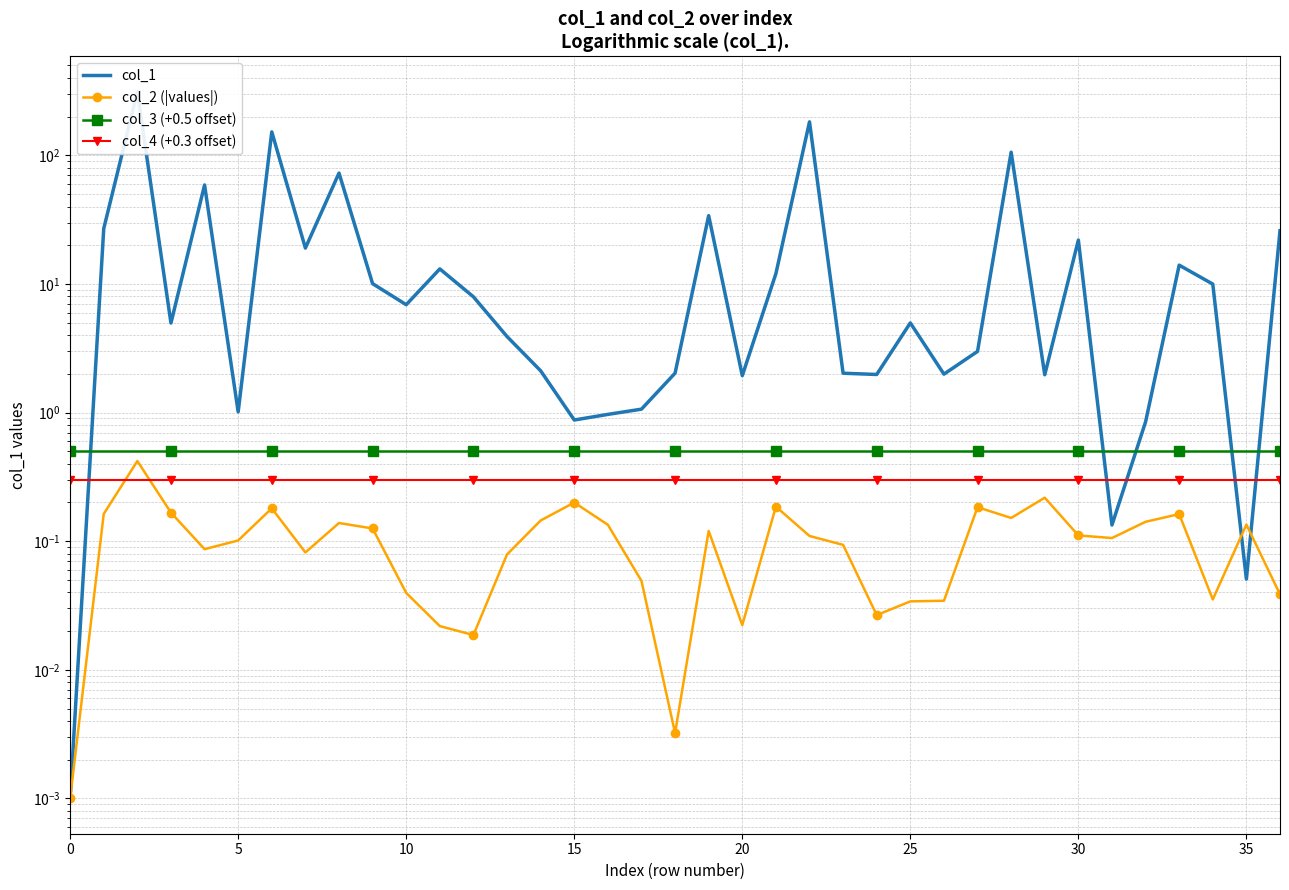

What is the label of the 9th point from the right?

28